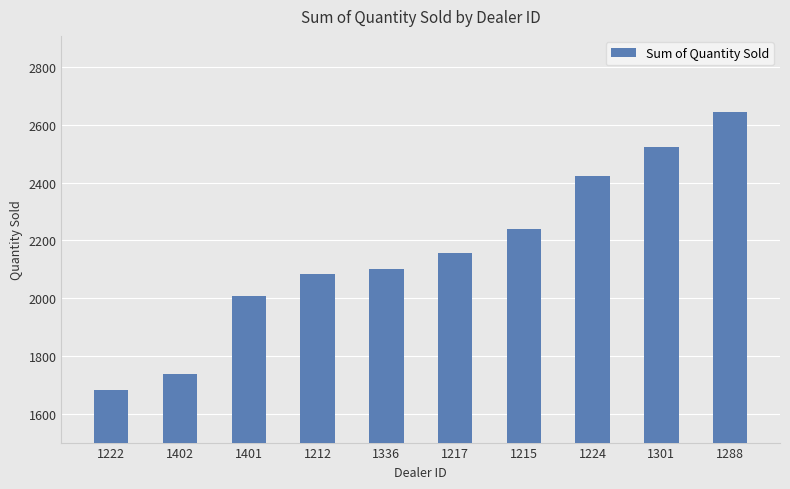

Rank the categories by value from highest to lowest.

1288, 1301, 1224, 1215, 1217, 1336, 1212, 1401, 1402, 1222